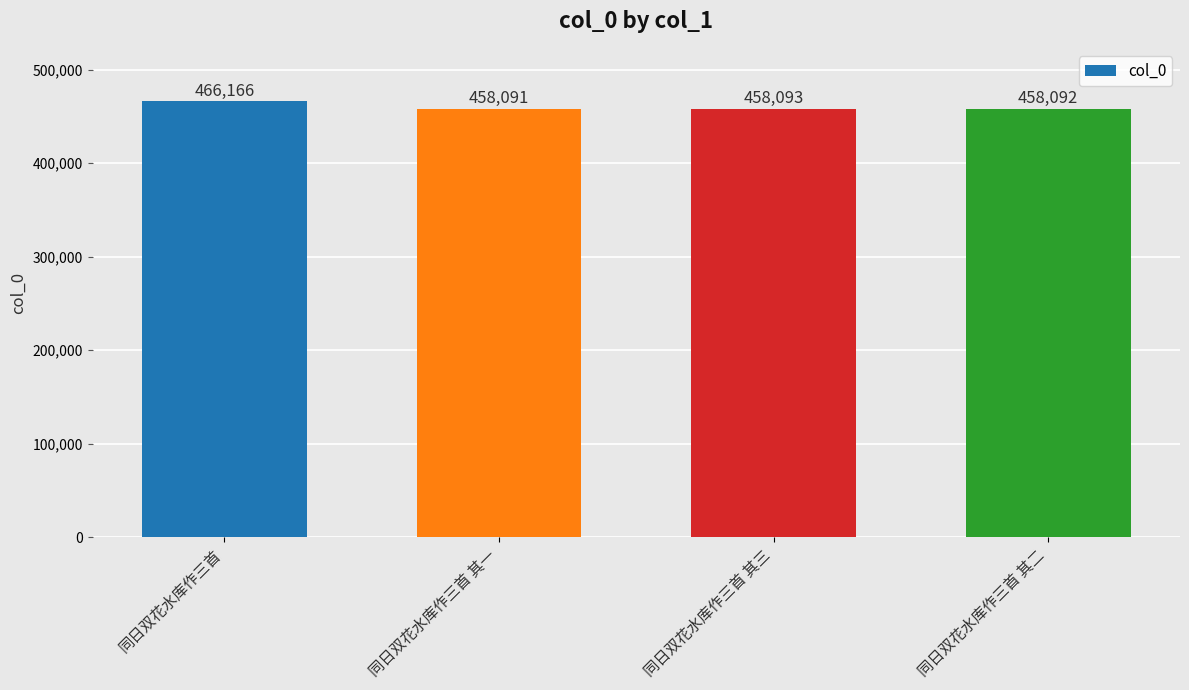

At which label does the data first exceed 458093?

同日双花水库作三首